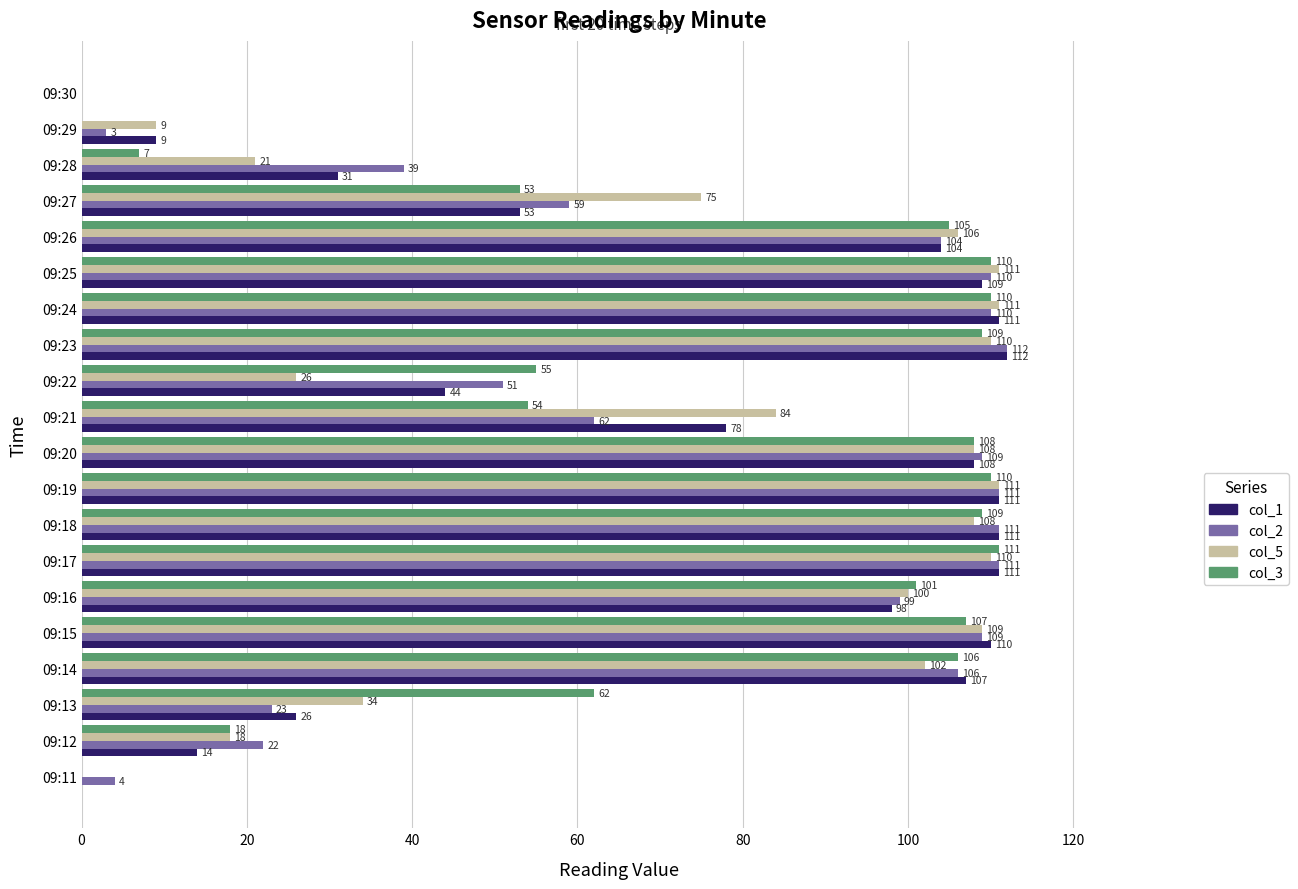

What is the sum of the col_3 values at 09:29 and 09:21?

54